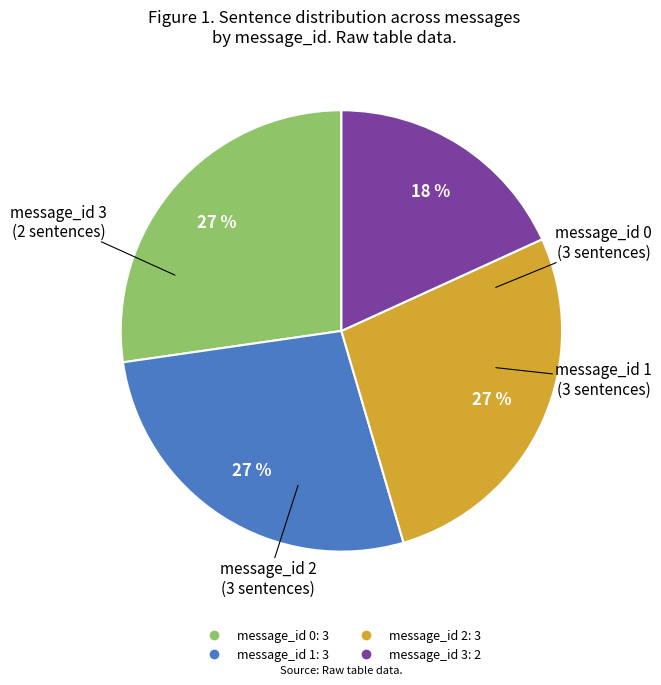

Is there a majority slice in this chart?

No